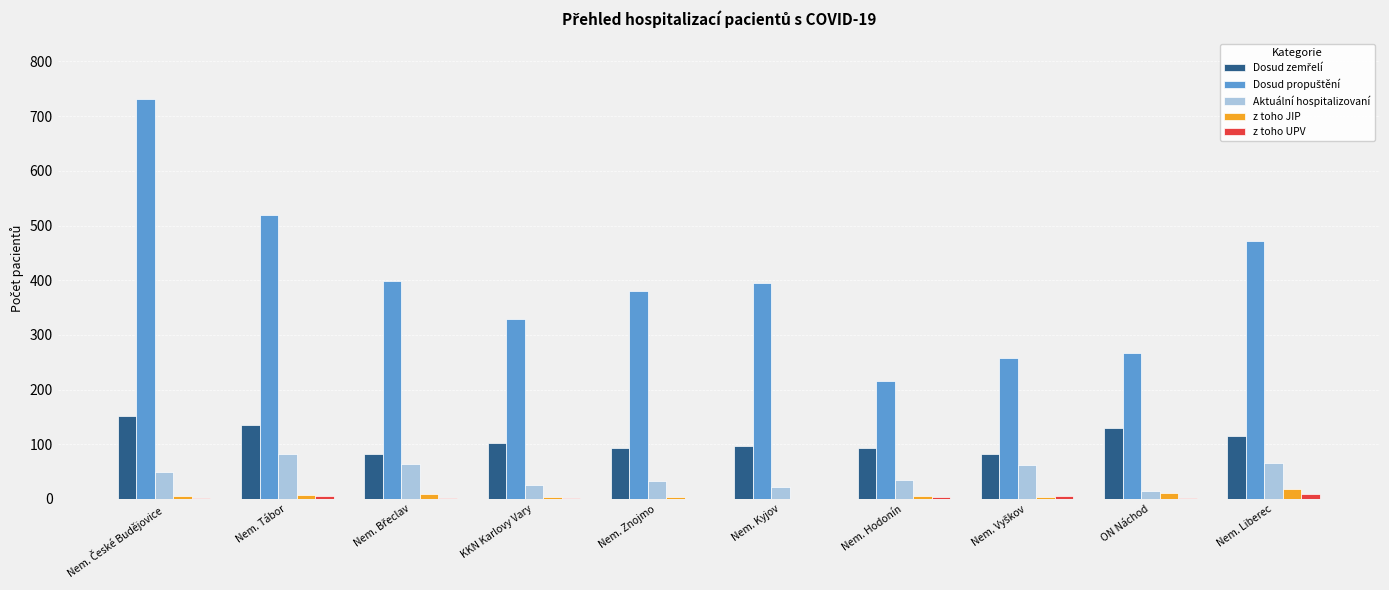

What is the maximum value shown in the chart?

732